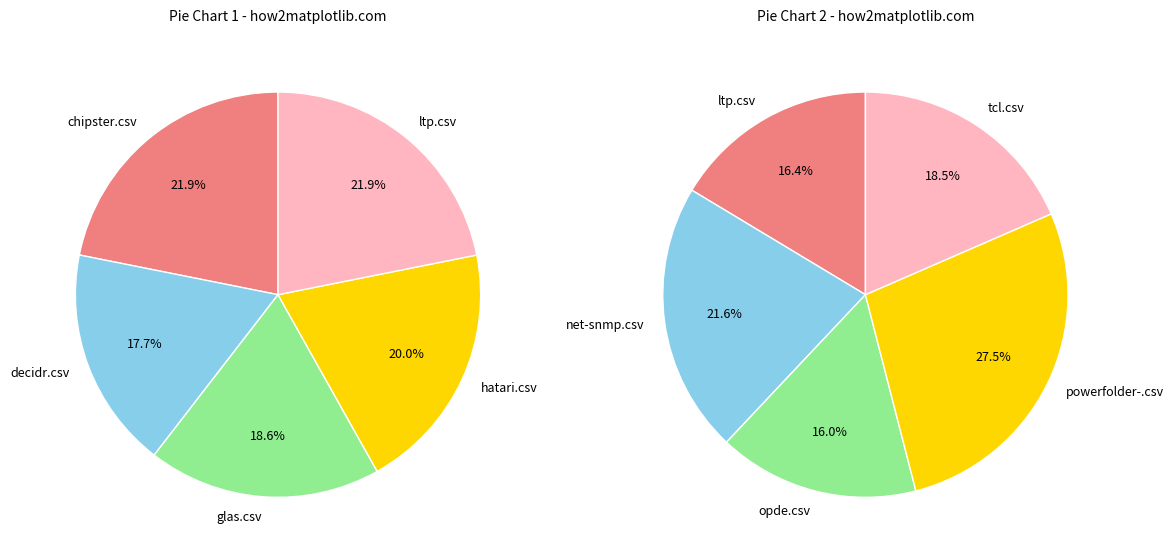

To the nearest percent, what is the difference between the ltp.csv and decidr.csv slice percentages?

2%